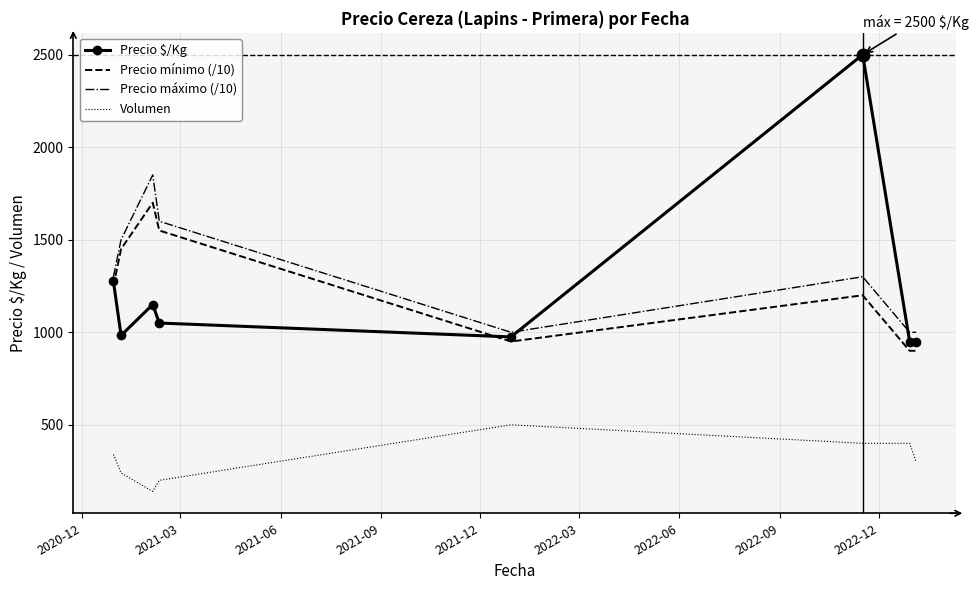

What is the minimum value for Volumen?

140